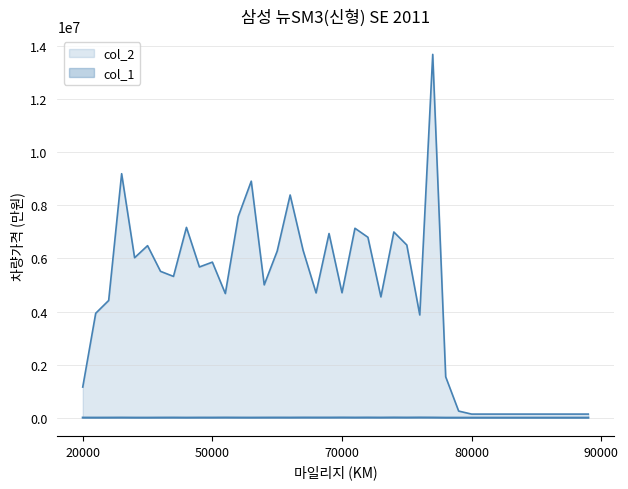

How many data points in col_1 are above 5813?

19